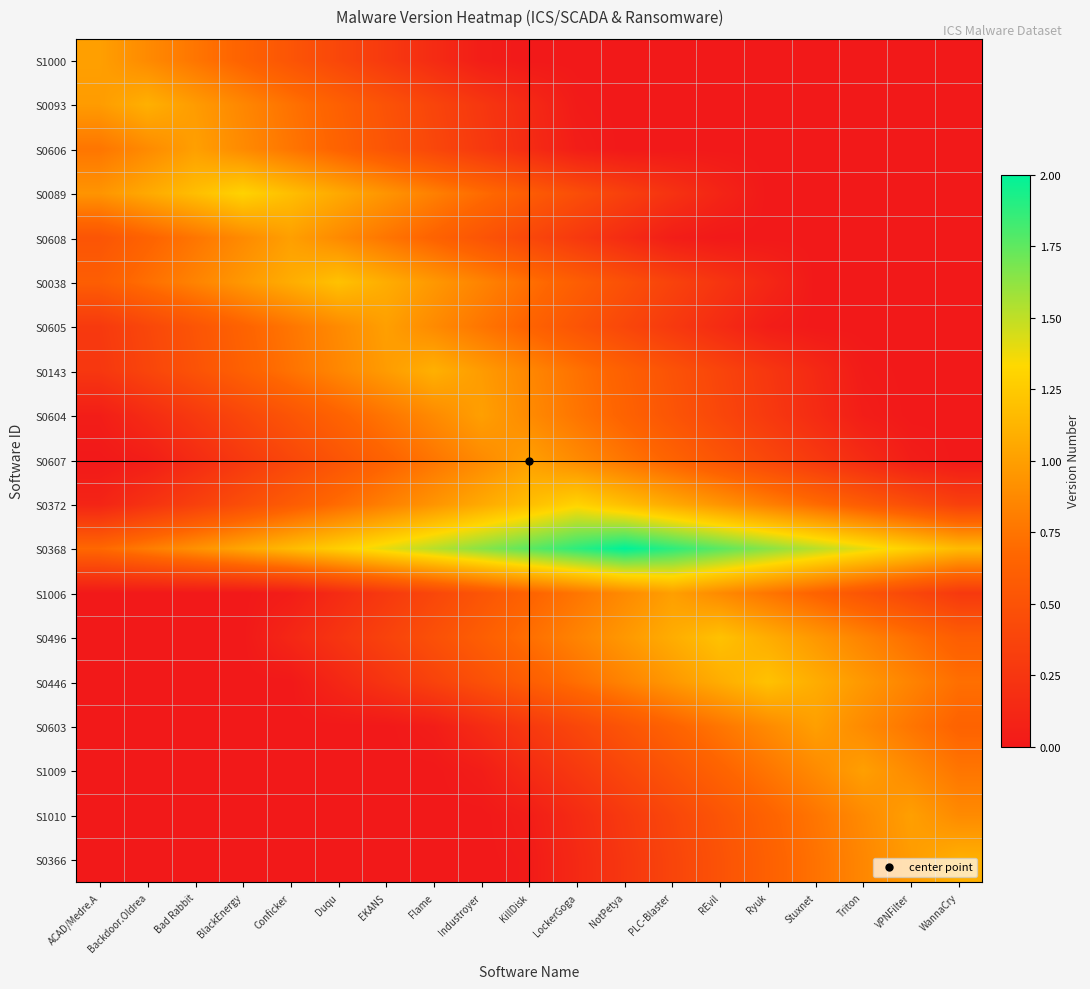

What is the total value across all series at PLC-Blaster?

10.5